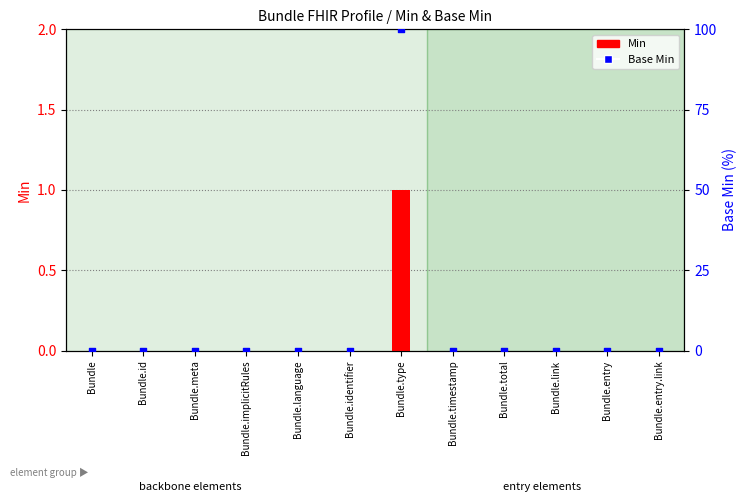

At which category is the sum across all series the highest?

Bundle.type